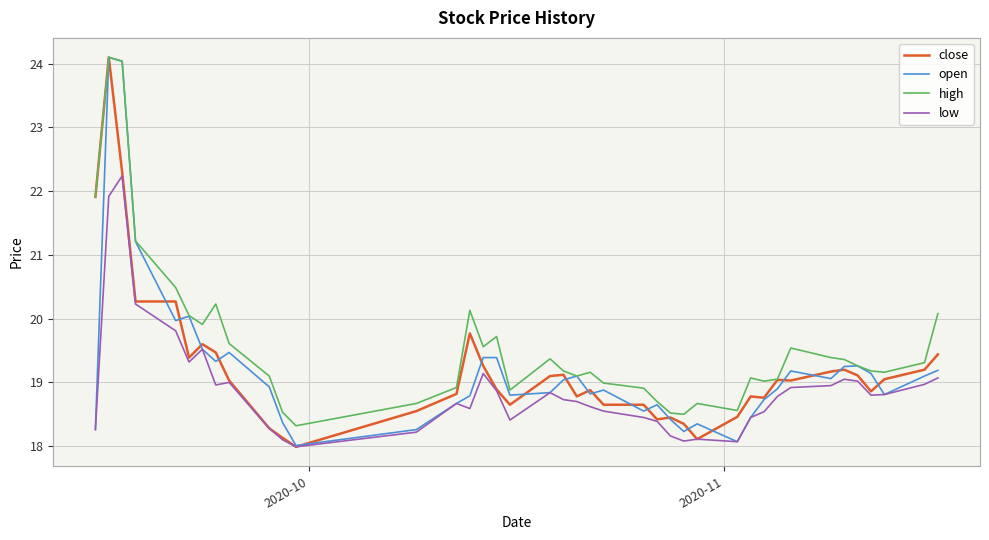

Which series ends up on top after the final intersection of close and open?

close